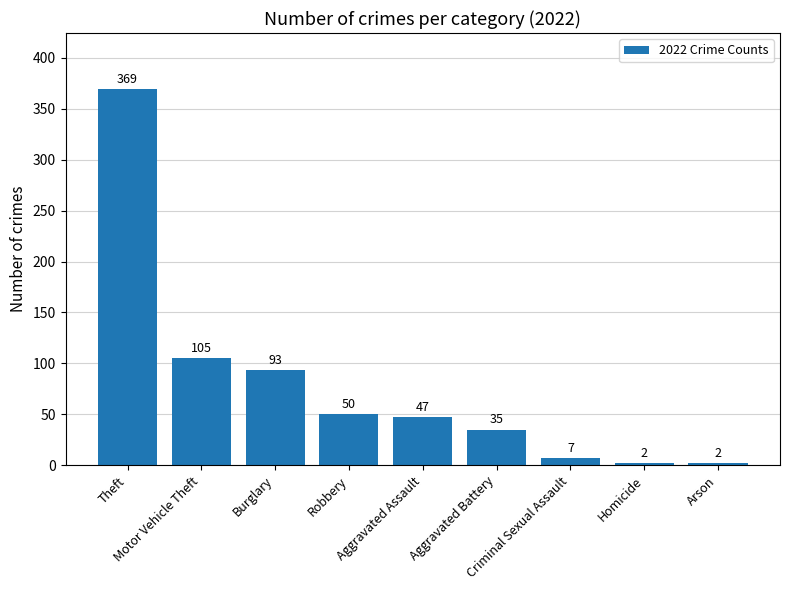

What is the sum of all values?

710